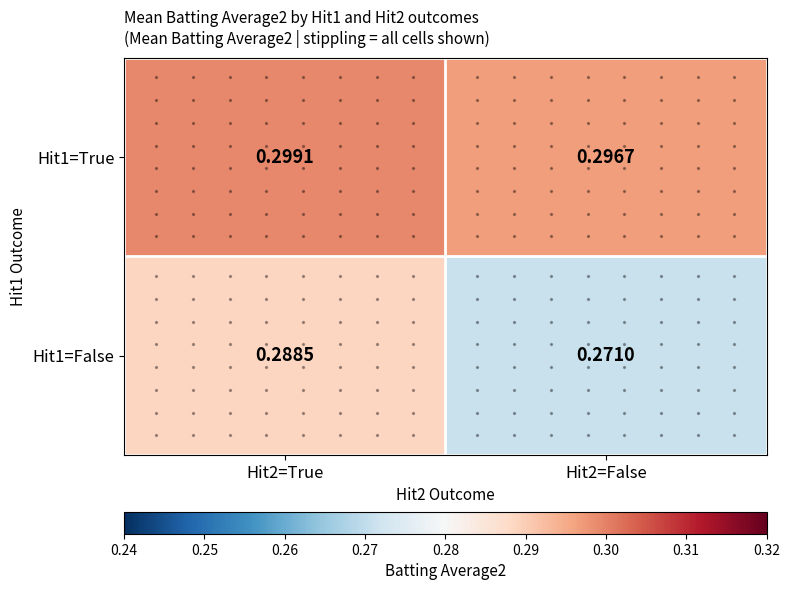

Is the value of Hit1=False at Hit2=True greater than the value of Hit1=True at Hit2=True?

No